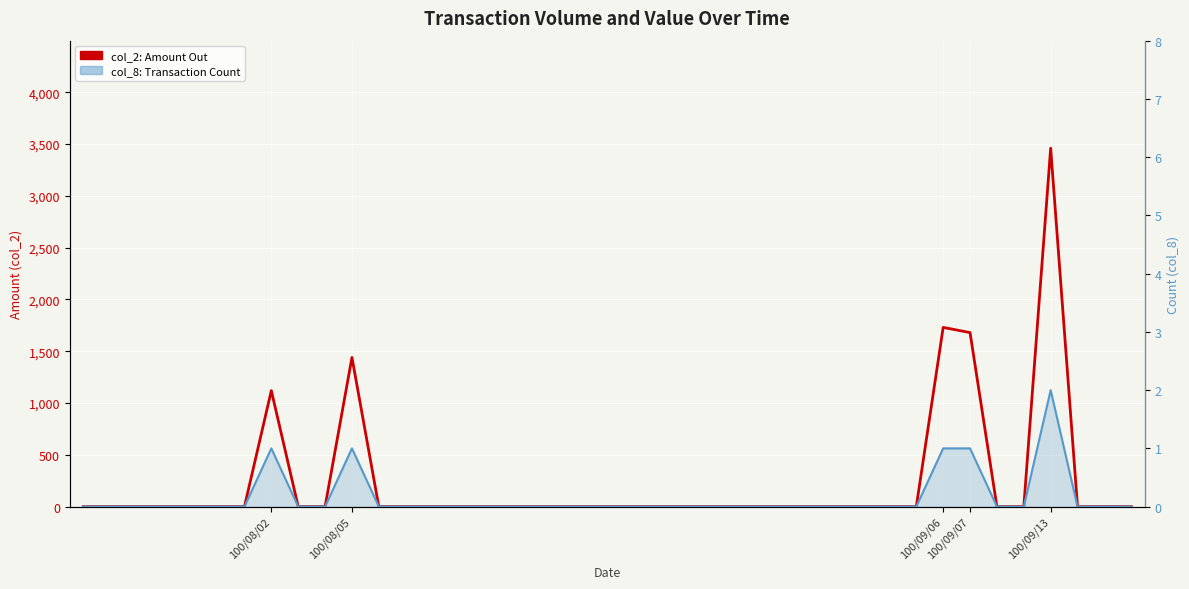

Count the col_8: Transaction Count values in the range 0 to 1.

39